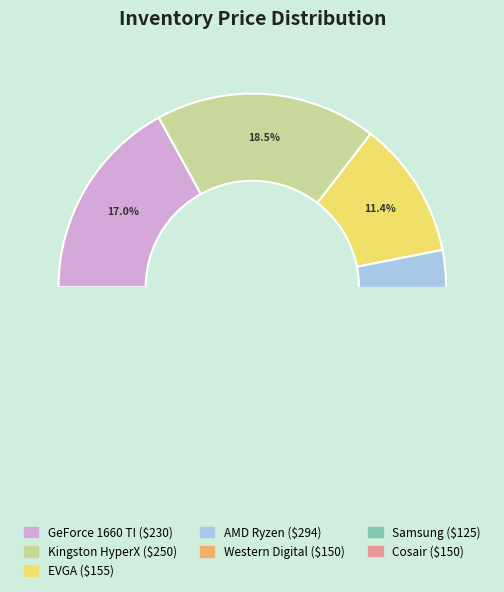

What percentage is NOT represented by Kingston HyperX?

81.5%